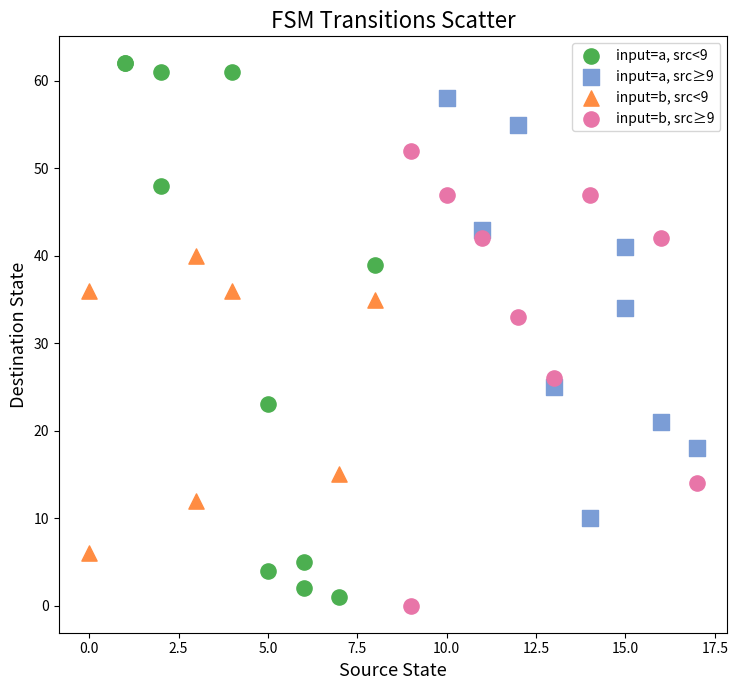

Which series reaches the maximum Y coordinate?

input=a, src<9